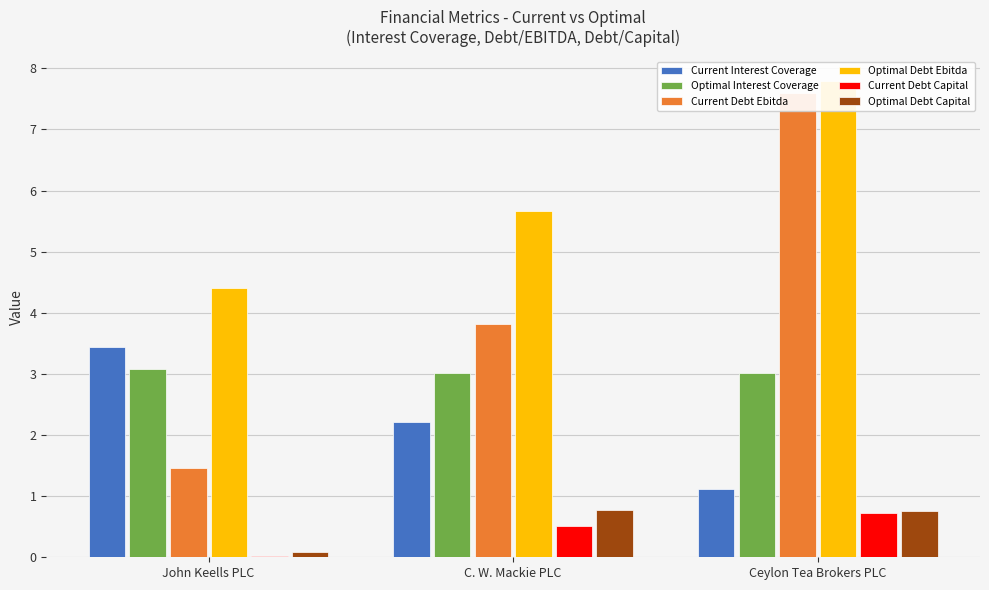

How many bars are there in each group?

6